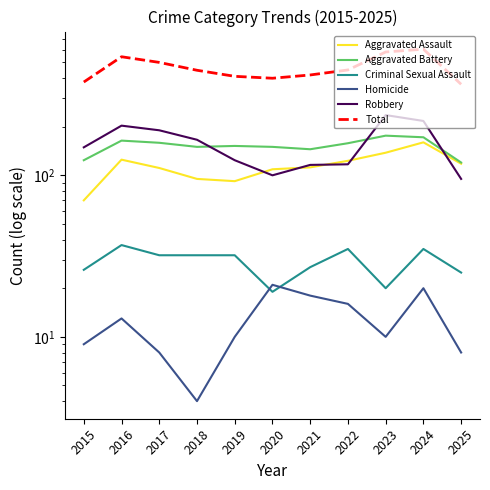

Read the Criminal Sexual Assault value at 2015, to the nearest 5.

25